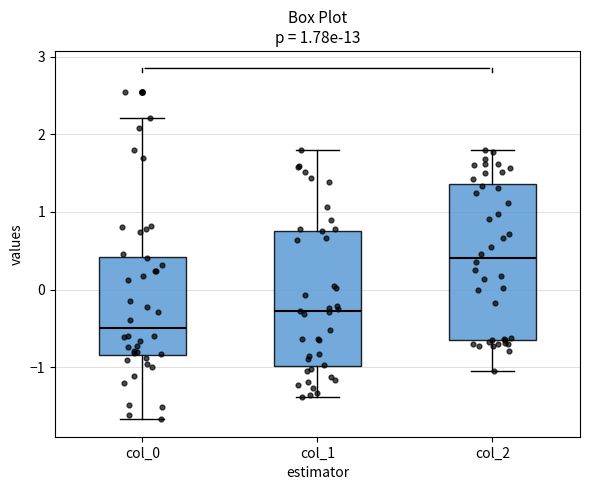

Comparing the boxes themselves (not the whiskers), which one is the tallest?

col_2